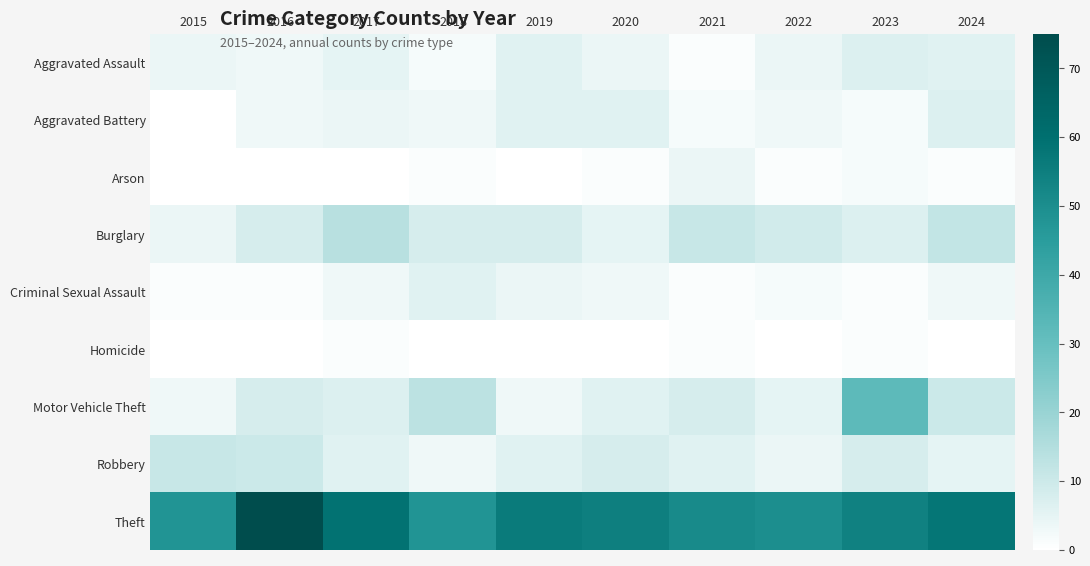

What is the total value across all series at 2015?

71